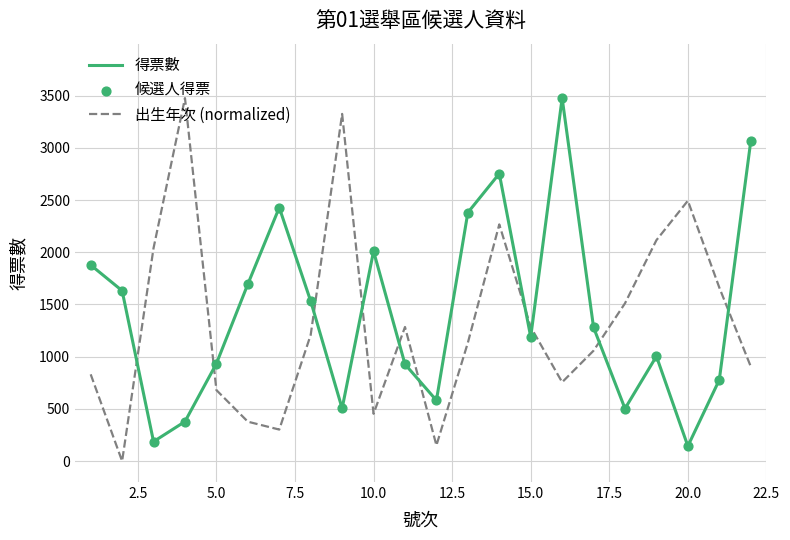

How many times do 出生年次 (normalized) and 得票數 cross each other?

10